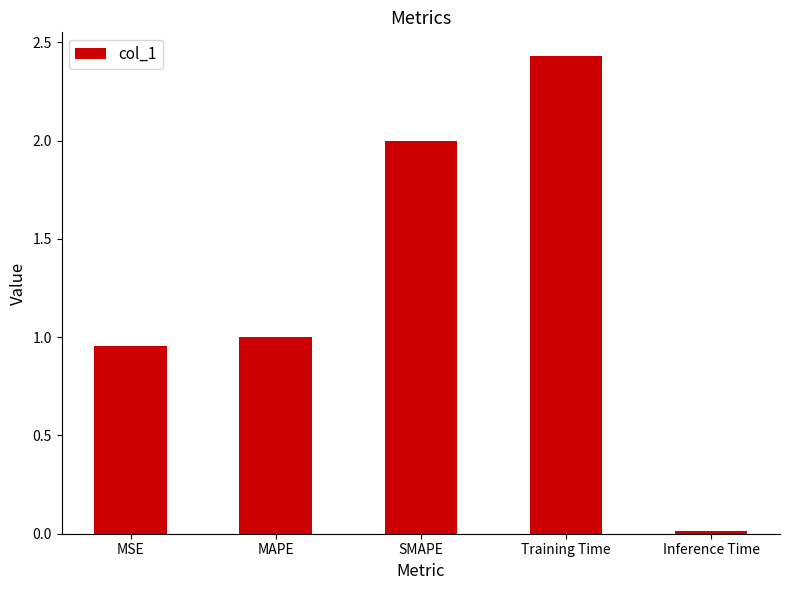

True or false: the data shows 2.0 at SMAPE.

True